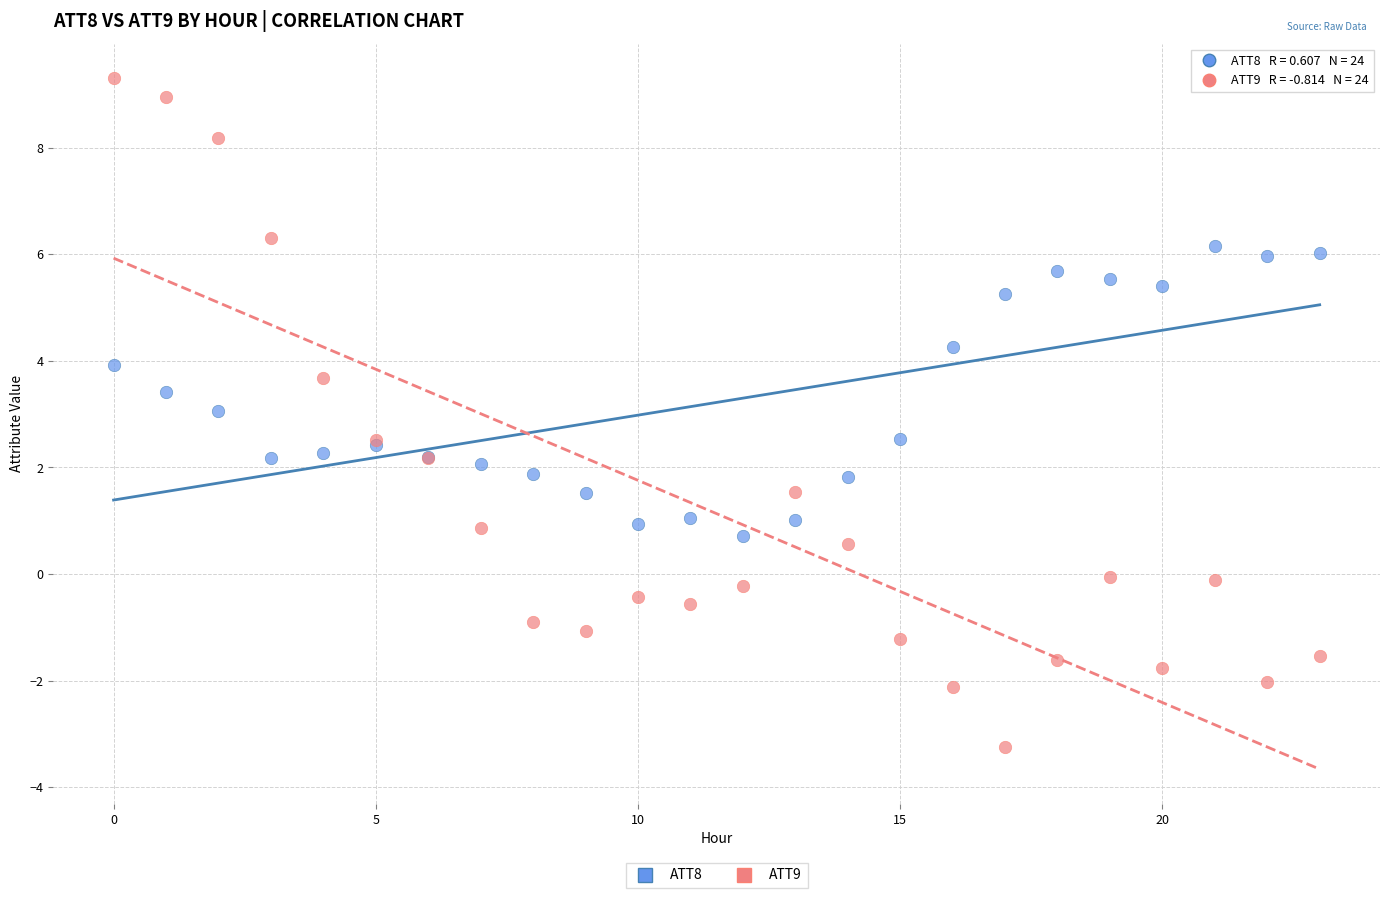

Which series reaches the maximum Y coordinate?

ATT9